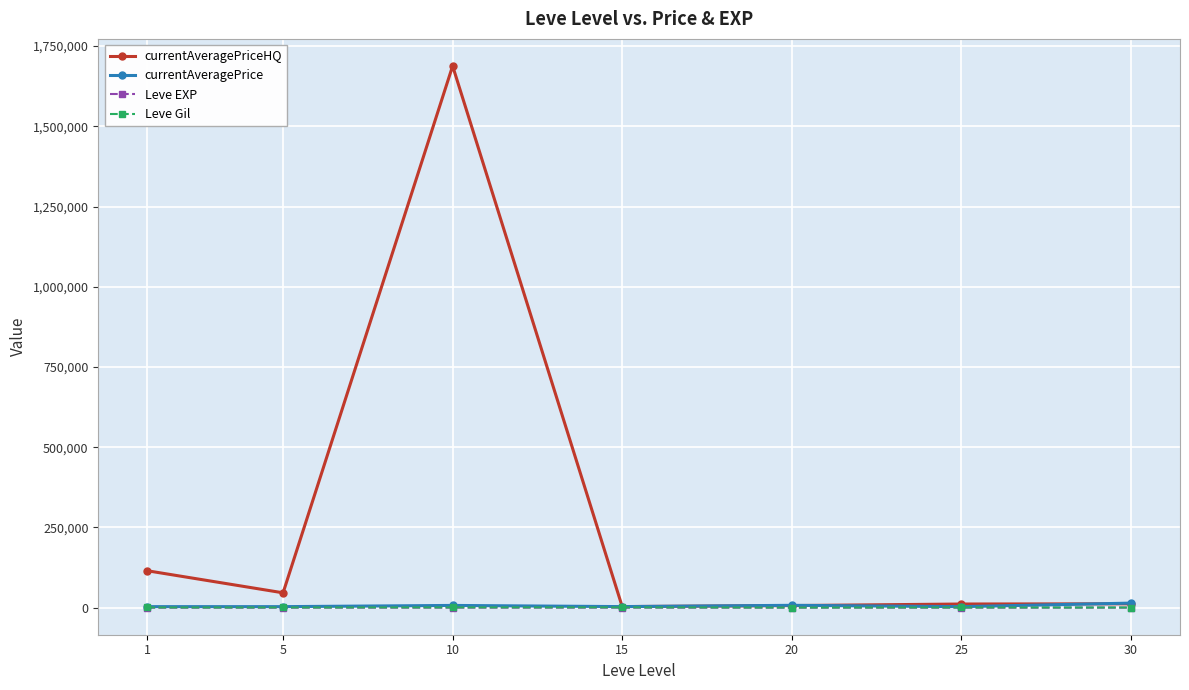

What is the difference between the maximum and minimum values in the Leve Gil series?

510.0